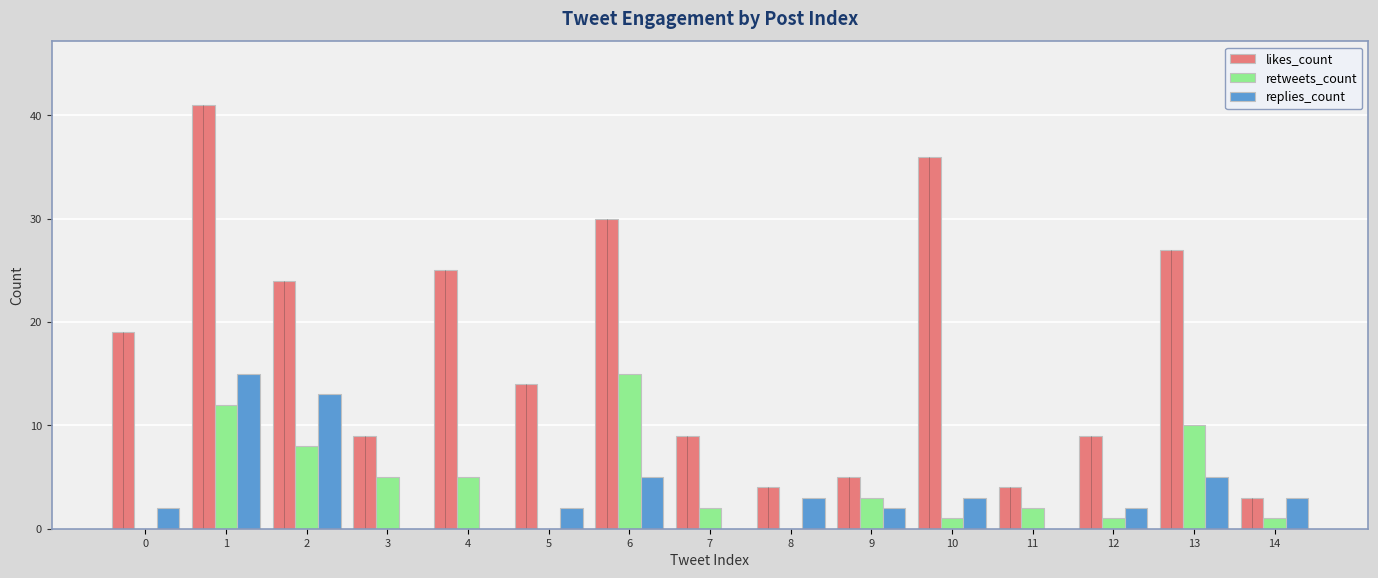

At which category is the sum across all series the highest?

1